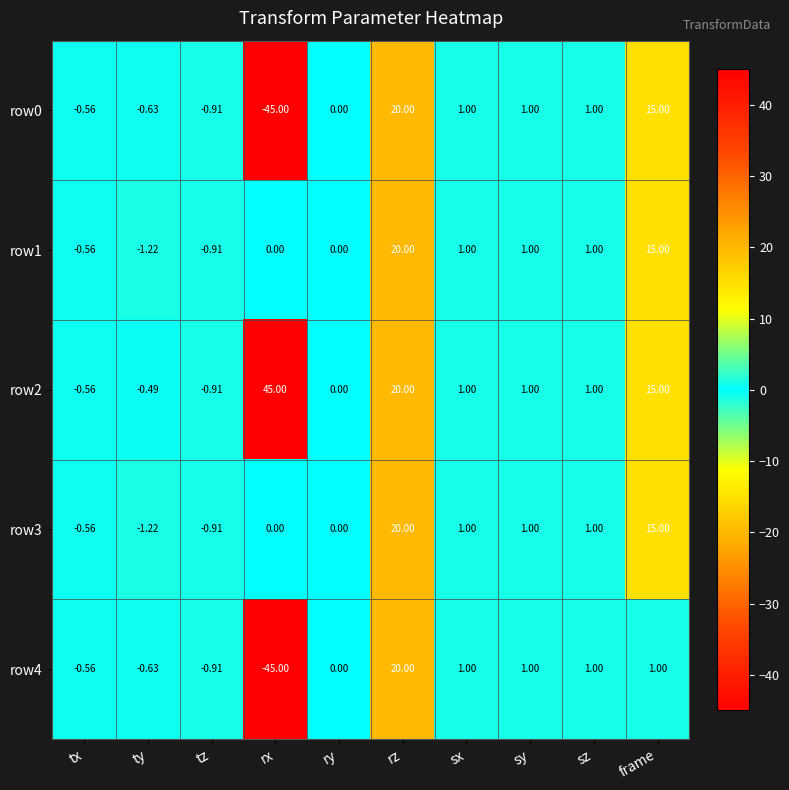

At which label does row2 first exceed 1?

rx